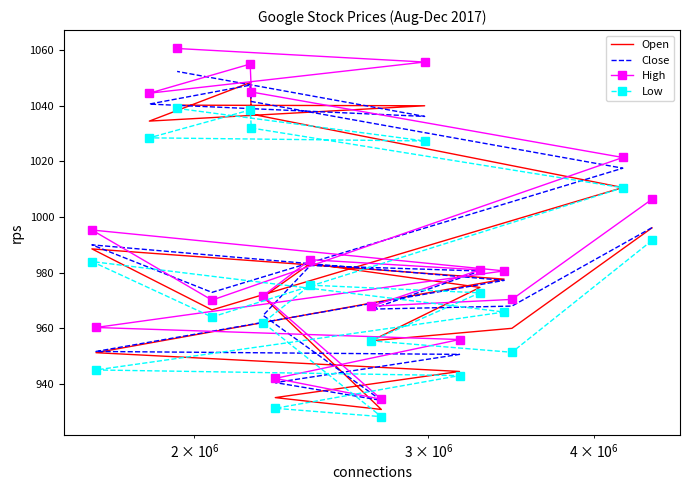

Reading left to right, extract all data points from this chart.

Open: 996.1	960.0	955.5	974.7	983.3	971.3	930.8	935.1	944.5	951.2	977.7	988.5	966.6	1010.6	1037.0	1048.3	1034.5	1040.0	1040.2
Close: 996.2	968.0	966.9	980.6	982.6	964.6	934.1	940.5	950.6	951.7	977.2	990.0	972.9	1017.6	1041.5	1047.4	1040.6	1036.2	1052.3
High: 1006.4	970.4	967.9	981.0	984.7	971.7	934.5	942.0	956.0	960.3	980.6	995.3	970.1	1021.4	1045.0	1055.0	1044.5	1055.7	1060.6
Low: 991.6	951.4	955.5	972.8	975.5	962.0	928.2	931.2	943.0	945.0	965.9	984.0	964.0	1010.5	1032.0	1038.5	1028.5	1027.3	1039.1